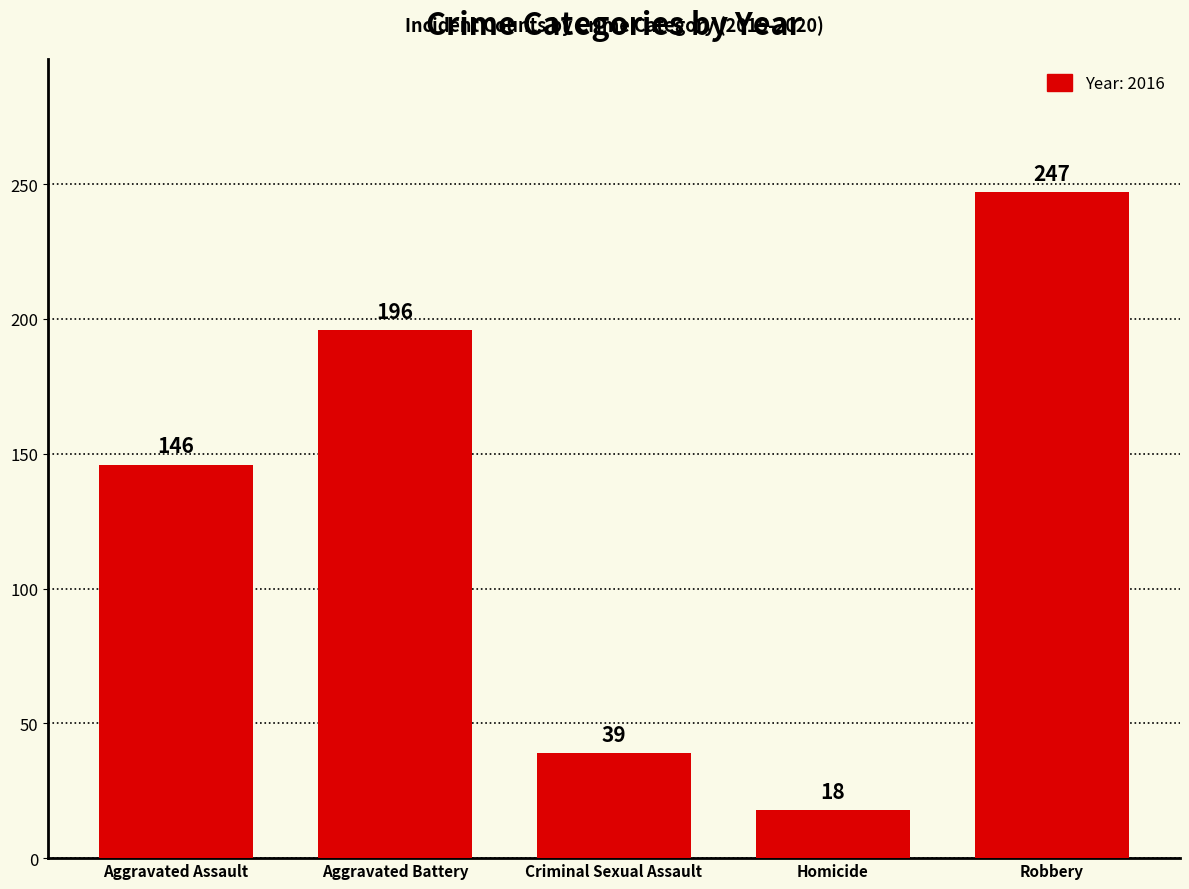

What is the label of the 5th bar from the right?

Aggravated Assault